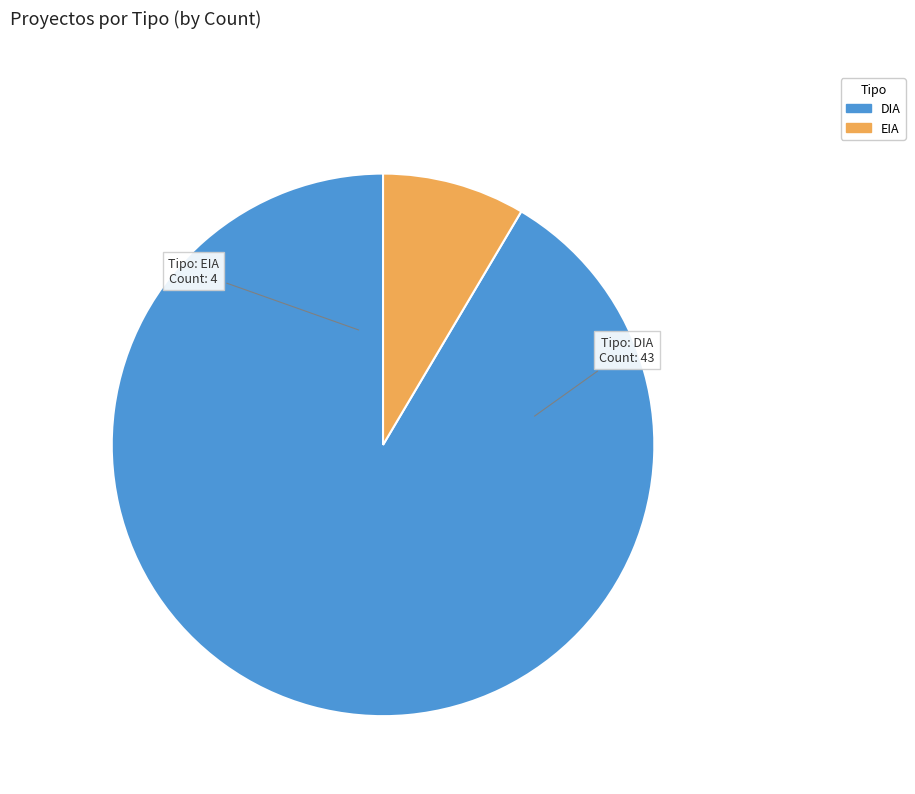

Which slice is the smallest?

EIA